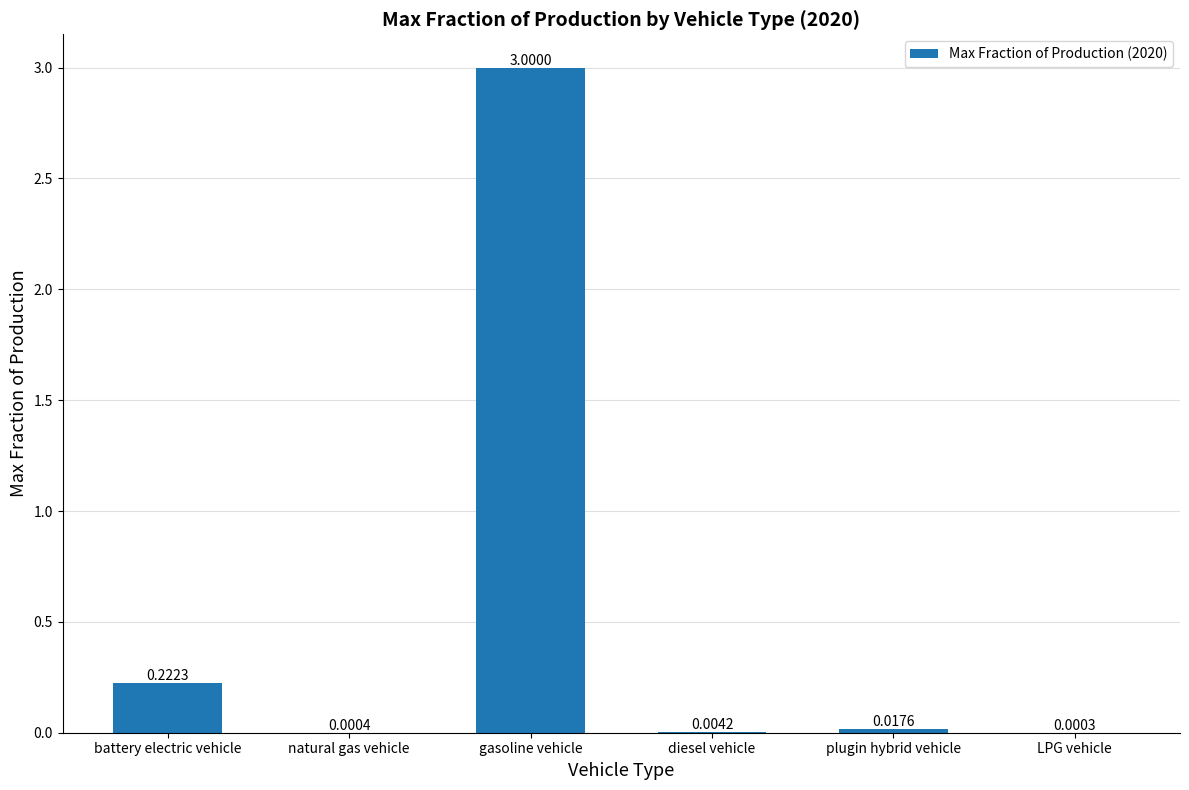

At which label is the value closest to 1?

battery electric vehicle